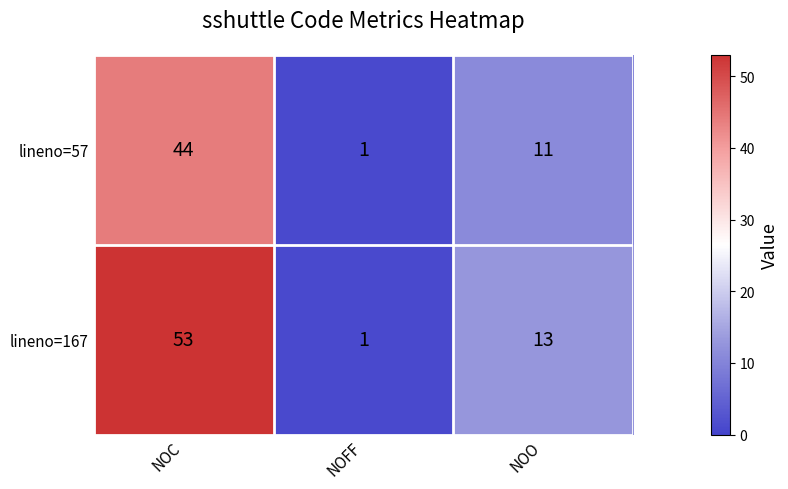

Which label corresponds to the largest value in the chart?

NOC